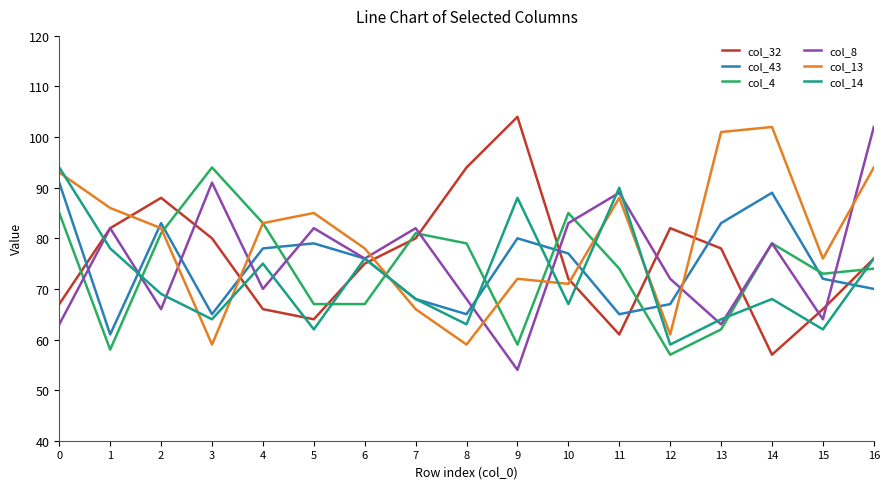

What is the total value across all series at 0?

493